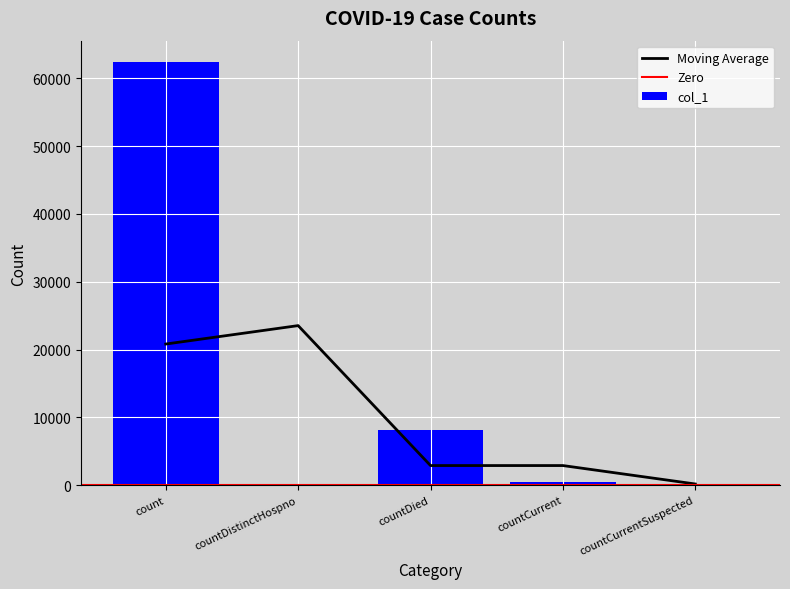

What is the ratio of the value at count to the value at countCurrent?

121.9